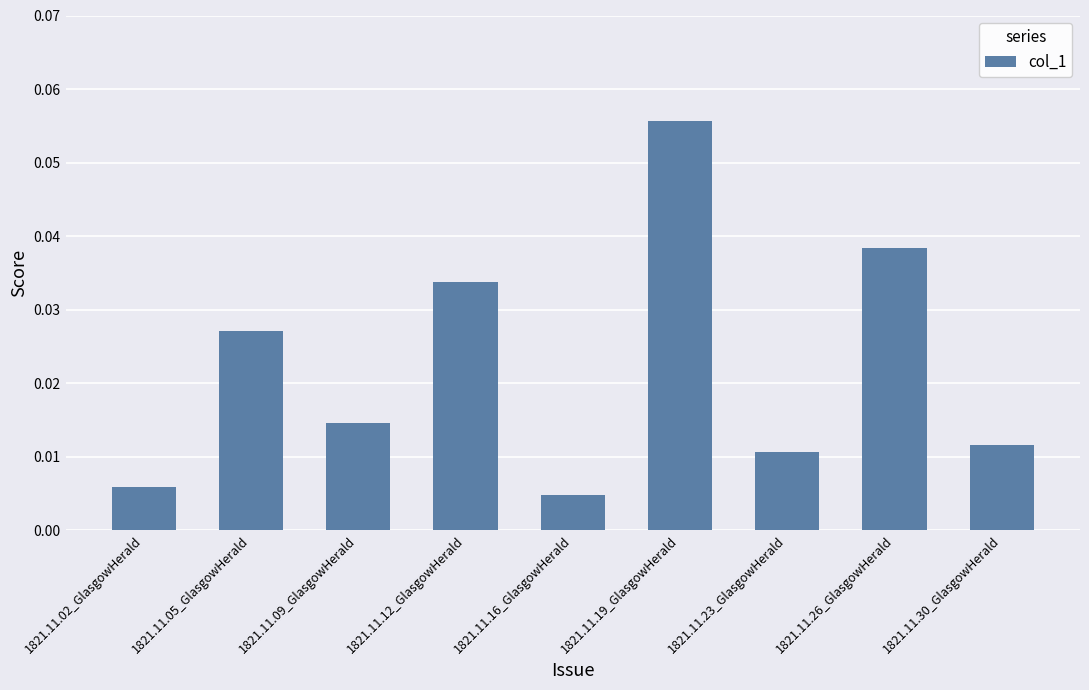

What is the sum of all values?

0.2